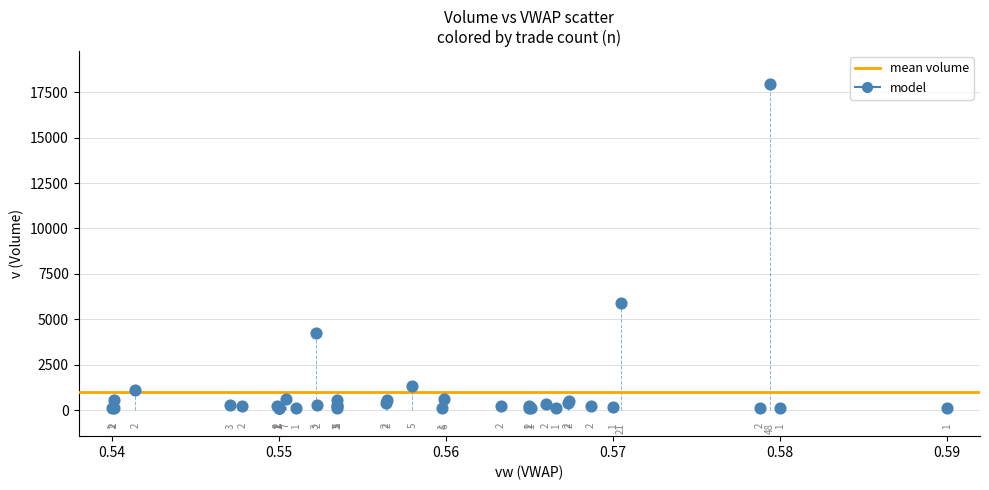

What Y value in the scatter plot is closest to 9031?

5874